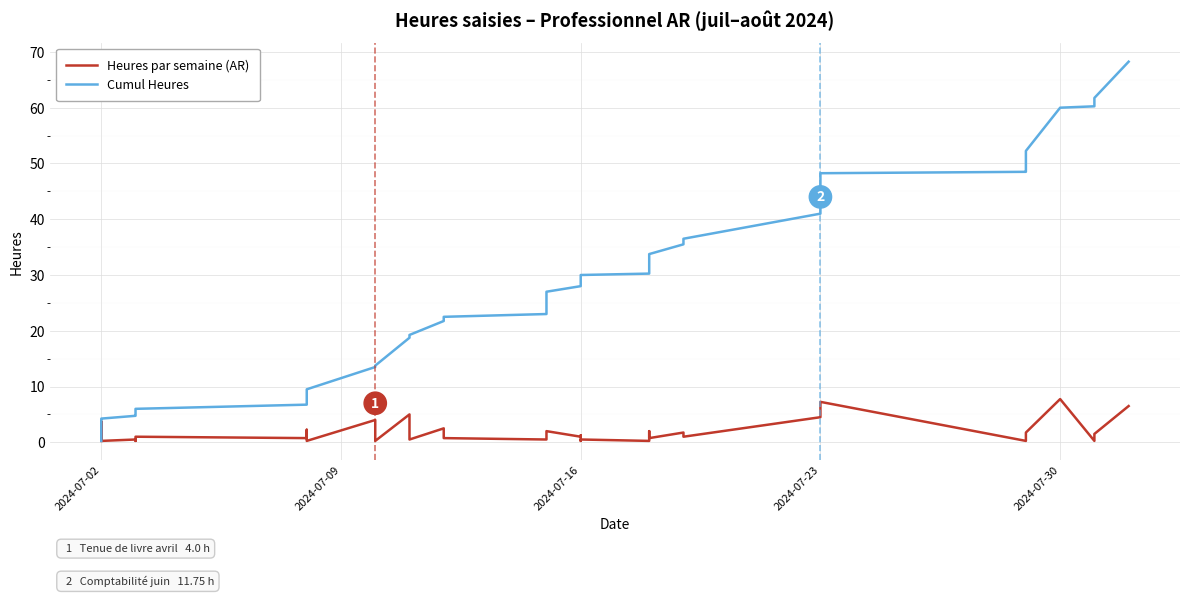

What is the difference between the maximum and second lowest values in the Cumul Heures series?

64.2